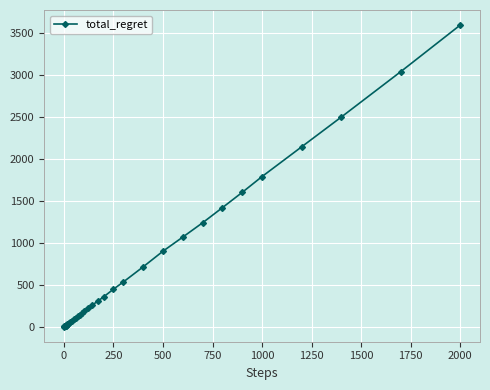

How many lines are shown in the chart?

1